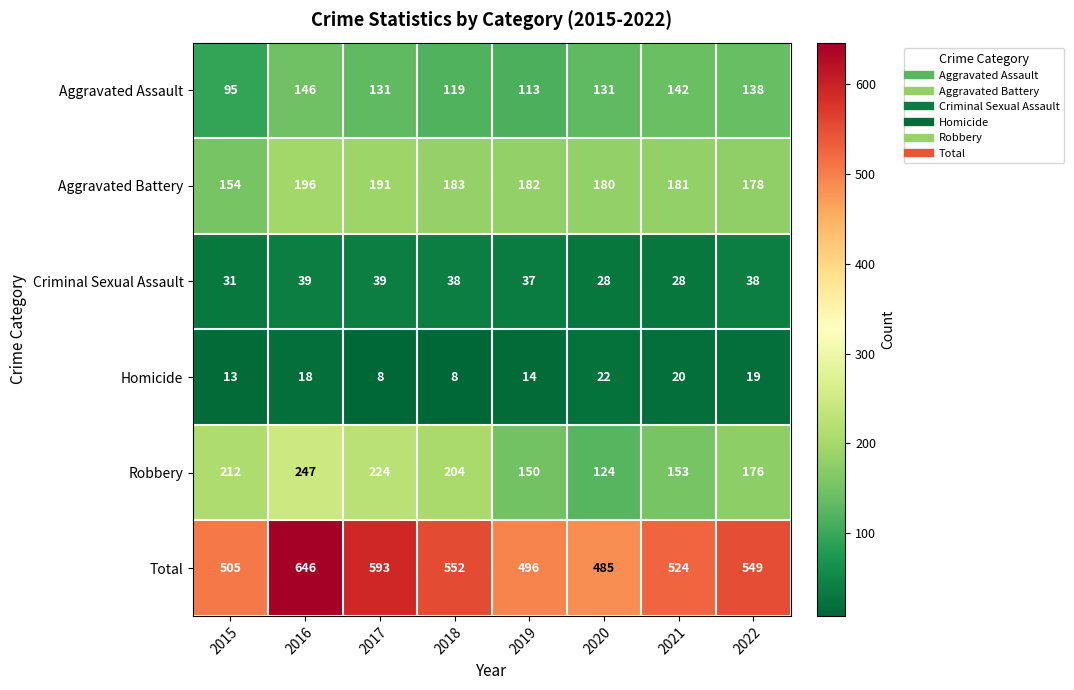

The Aggravated Battery series shows 294 at 2016. True or false?

False